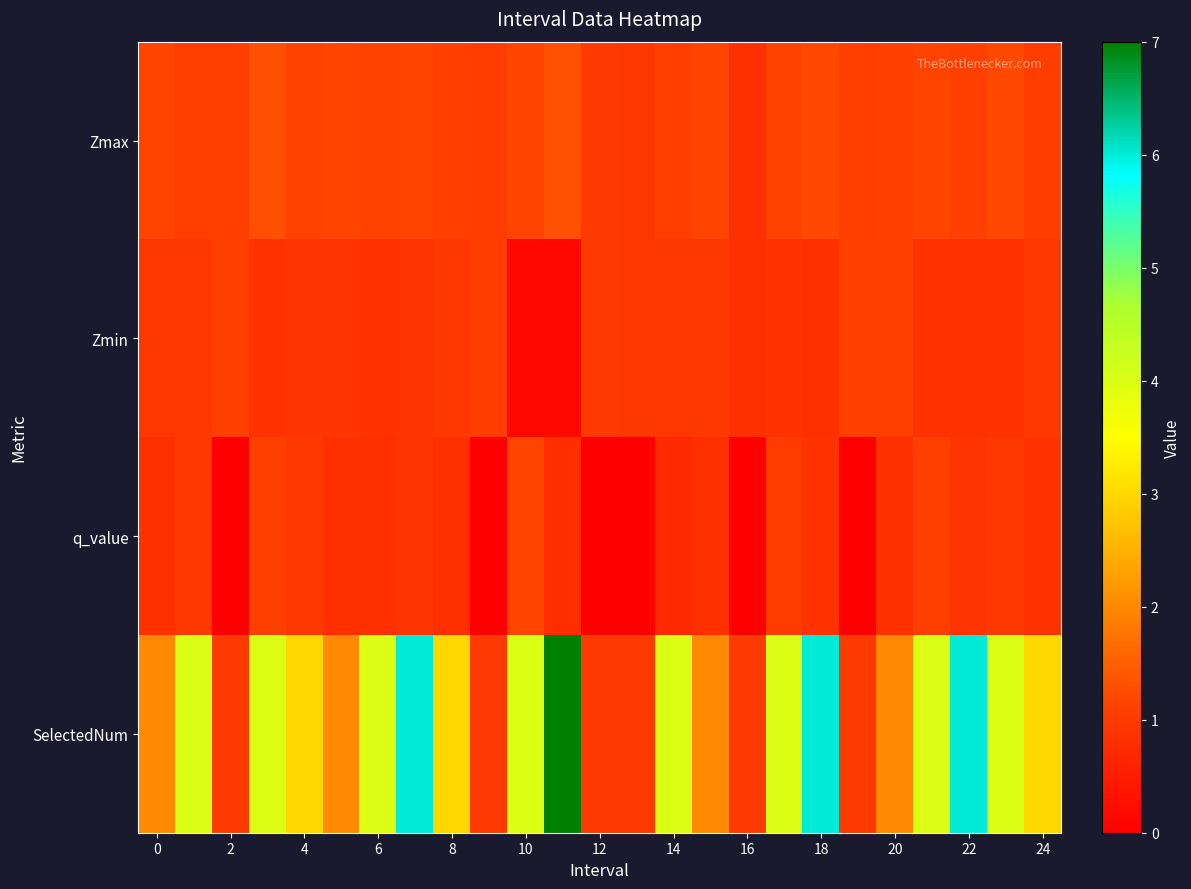

Which series has the widest spread of values?

SelectedNum